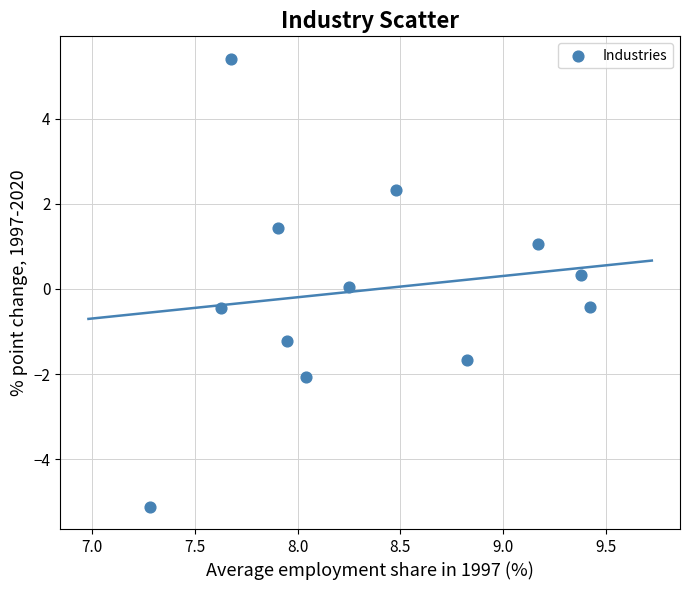

What is the range of X values (max minus min)?

2.1